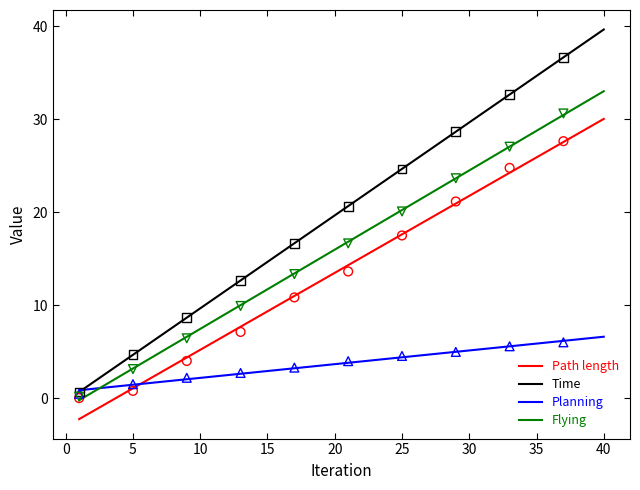

Which series has the largest Y range (max minus min)?

Time